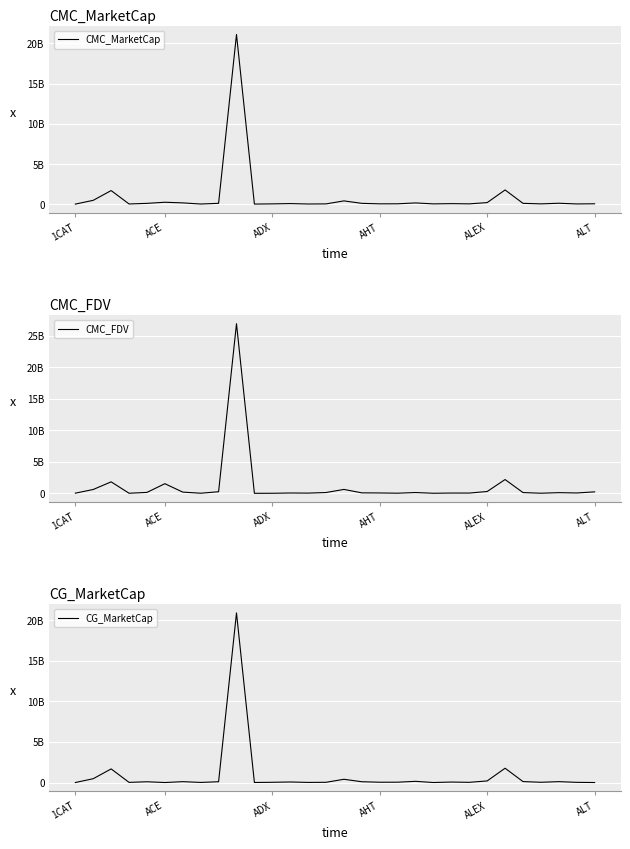

True or false: CG_MarketCap has a value of 400066901.0 at 15.

True